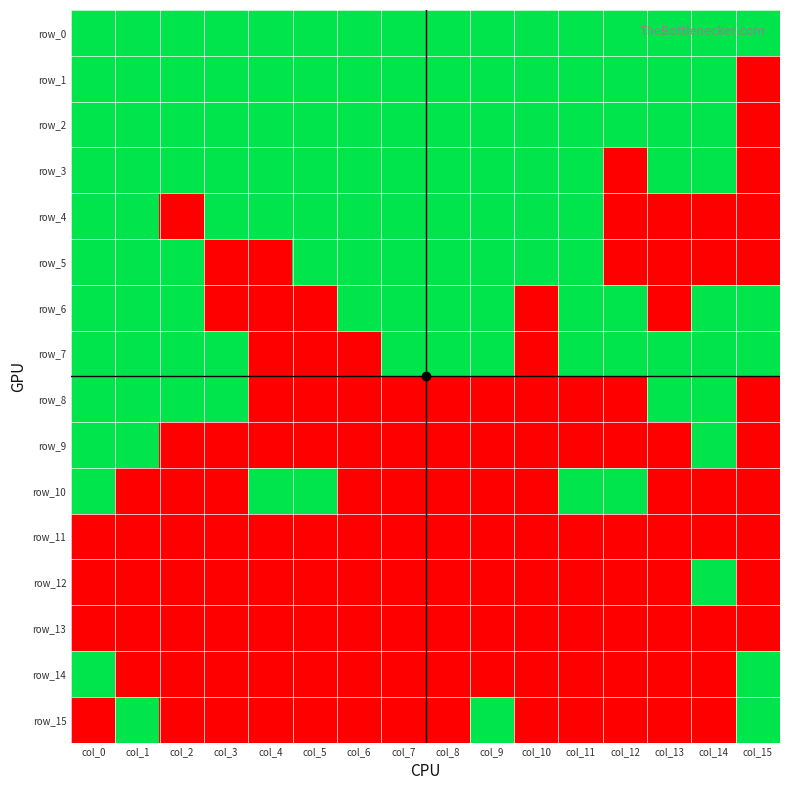

Reading right to left, transcribe all the data shown in this chart.

row_0: 1	1	1	1	1	1	1	1	1	1	1	1	1	1	1	1
row_1: 0	1	1	1	1	1	1	1	1	1	1	1	1	1	1	1
row_2: 0	1	1	1	1	1	1	1	1	1	1	1	1	1	1	1
row_3: 0	1	1	0	1	1	1	1	1	1	1	1	1	1	1	1
row_4: 0	0	0	0	1	1	1	1	1	1	1	1	1	0	1	1
row_5: 0	0	0	0	1	1	1	1	1	1	1	0	0	1	1	1
row_6: 1	1	0	1	1	0	1	1	1	1	0	0	0	1	1	1
row_7: 1	1	1	1	1	0	1	1	1	0	0	0	1	1	1	1
row_8: 0	1	1	0	0	0	0	0	0	0	0	0	1	1	1	1
row_9: 0	1	0	0	0	0	0	0	0	0	0	0	0	0	1	1
row_10: 0	0	0	1	1	0	0	0	0	0	1	1	0	0	0	1
row_11: 0	0	0	0	0	0	0	0	0	0	0	0	0	0	0	0
row_12: 0	1	0	0	0	0	0	0	0	0	0	0	0	0	0	0
row_13: 0	0	0	0	0	0	0	0	0	0	0	0	0	0	0	0
row_14: 1	0	0	0	0	0	0	0	0	0	0	0	0	0	0	1
row_15: 1	0	0	0	0	0	1	0	0	0	0	0	0	0	1	0